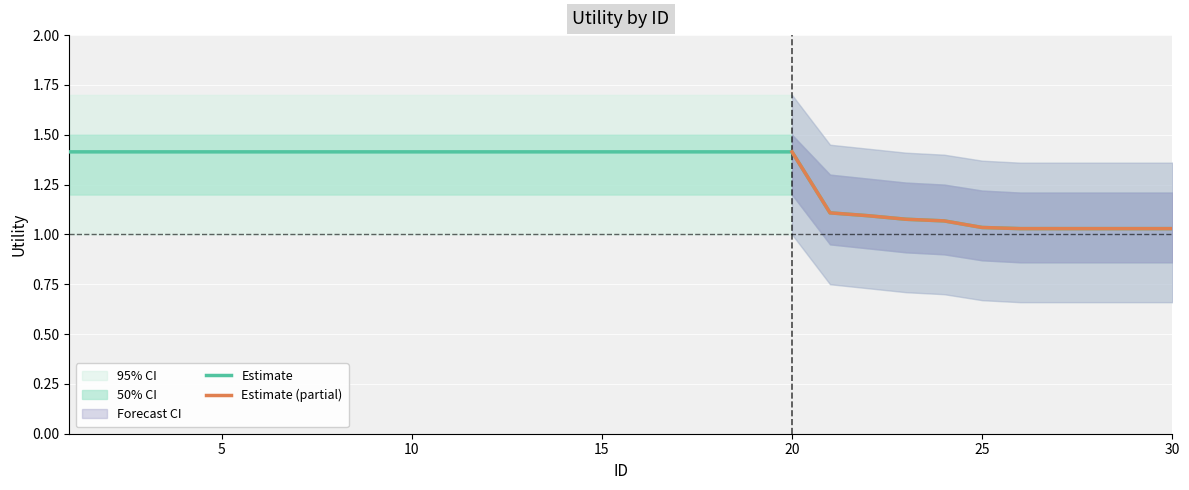

Which category has the highest value across all series?

1